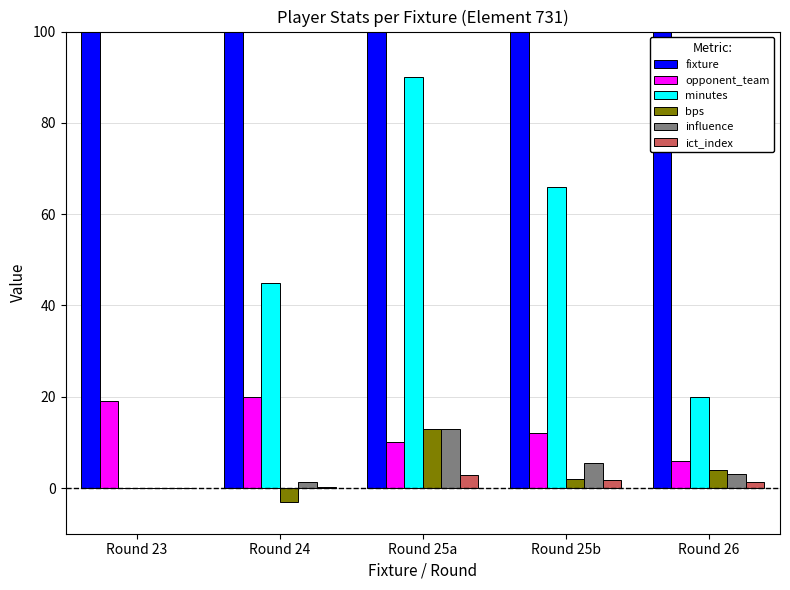

Which category has the highest value across all series?

Round 25b